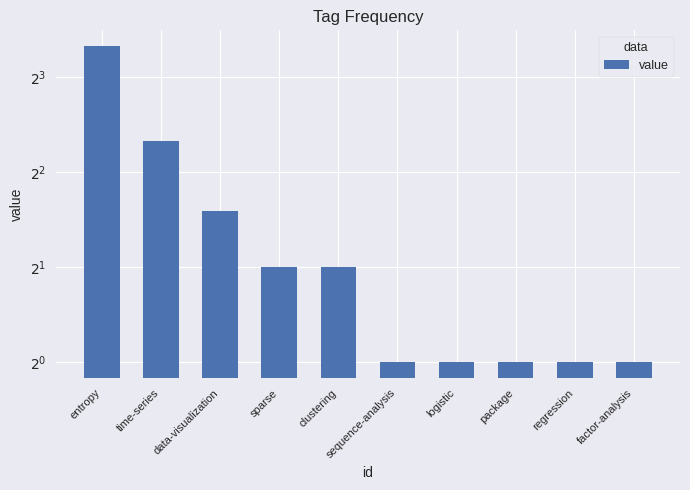

What is the sum of the values at data-visualization and clustering?

5